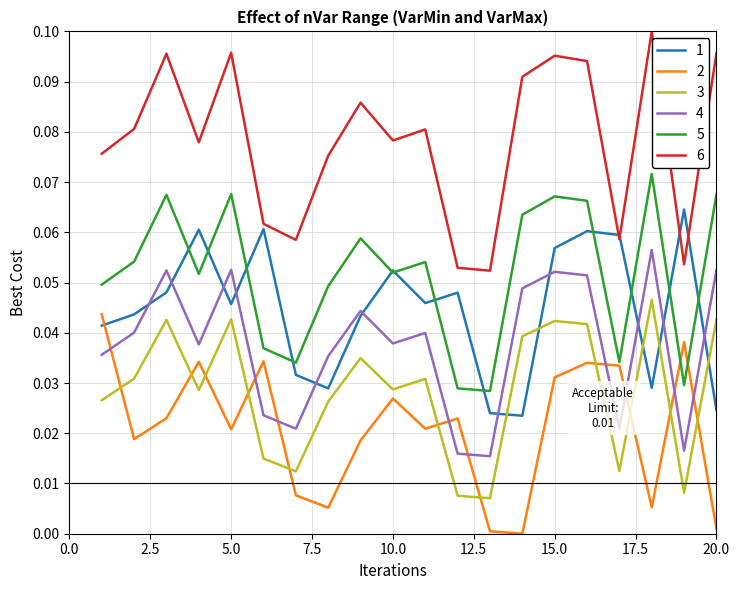

True or false: 4 and 2 intersect in this chart.

True